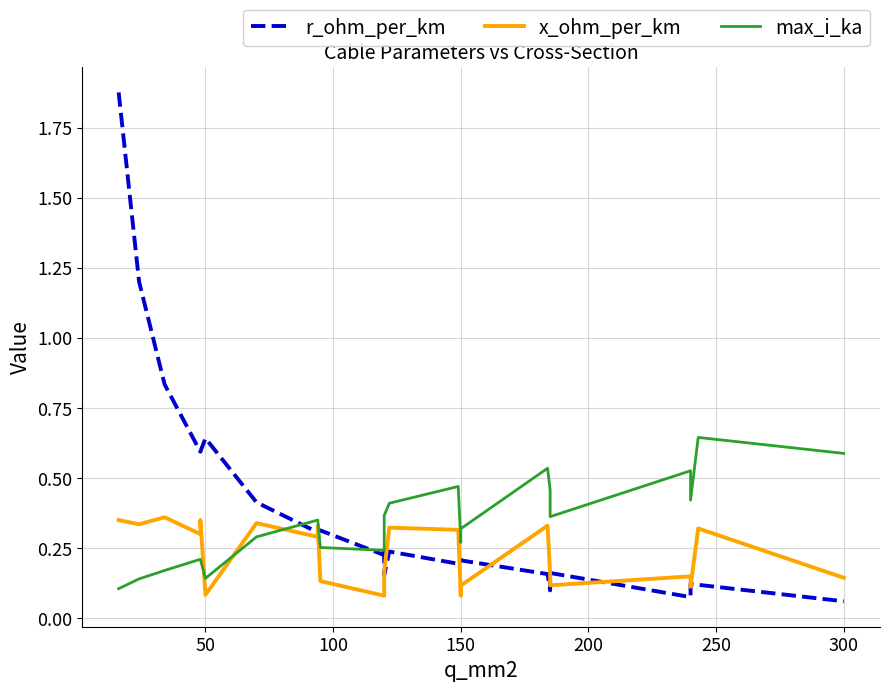

List the series in order of their overall mean, highest first.

r_ohm_per_km, max_i_ka, x_ohm_per_km